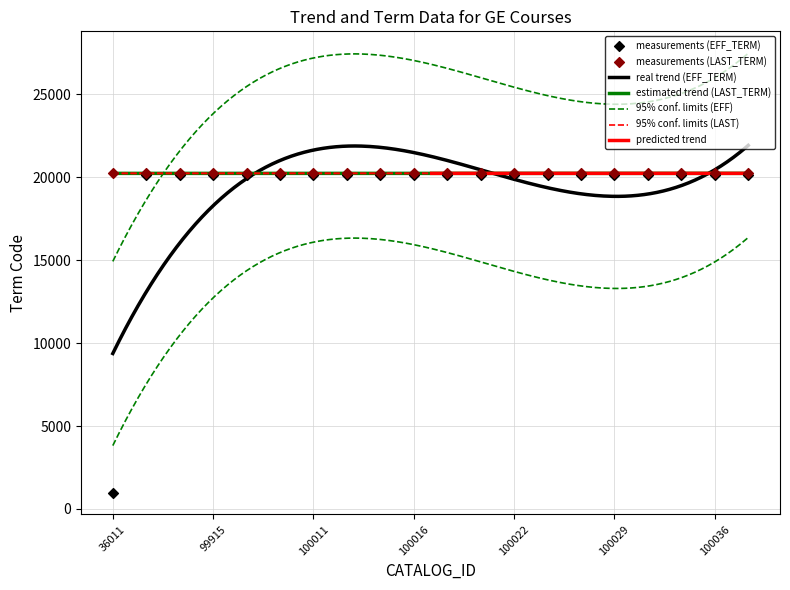

What is the total value across all series at 99998?

40386